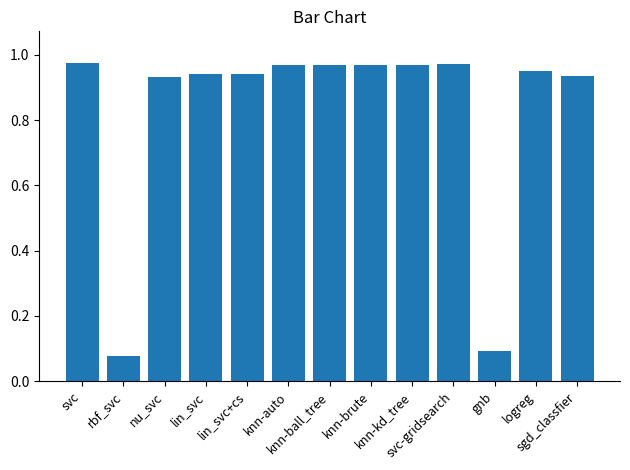

The value at knn-ball_tree is 0.3. True or false?

False